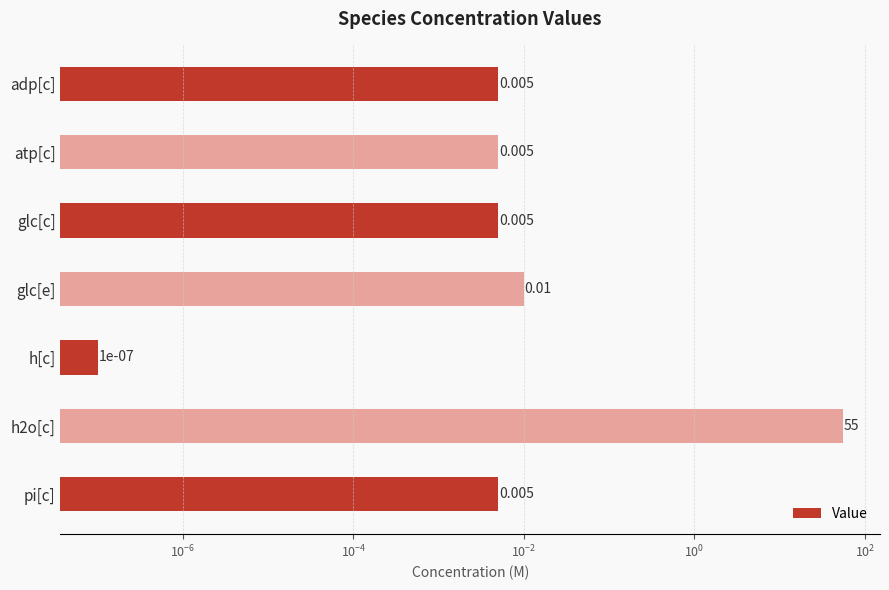

What is the difference between the maximum and minimum values?

55.0